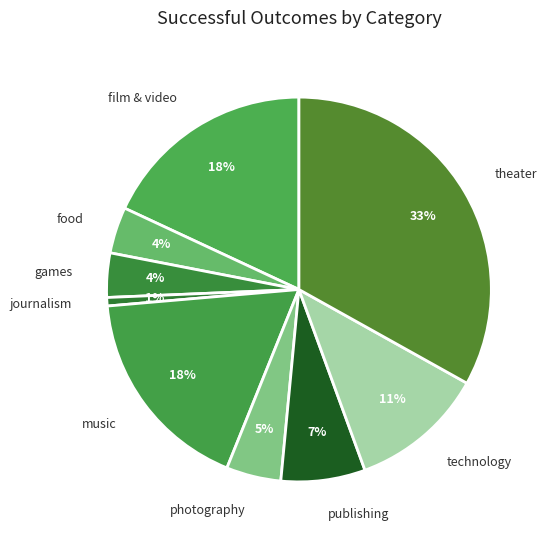

What percentage is the journalism slice, to the nearest percent?

1%